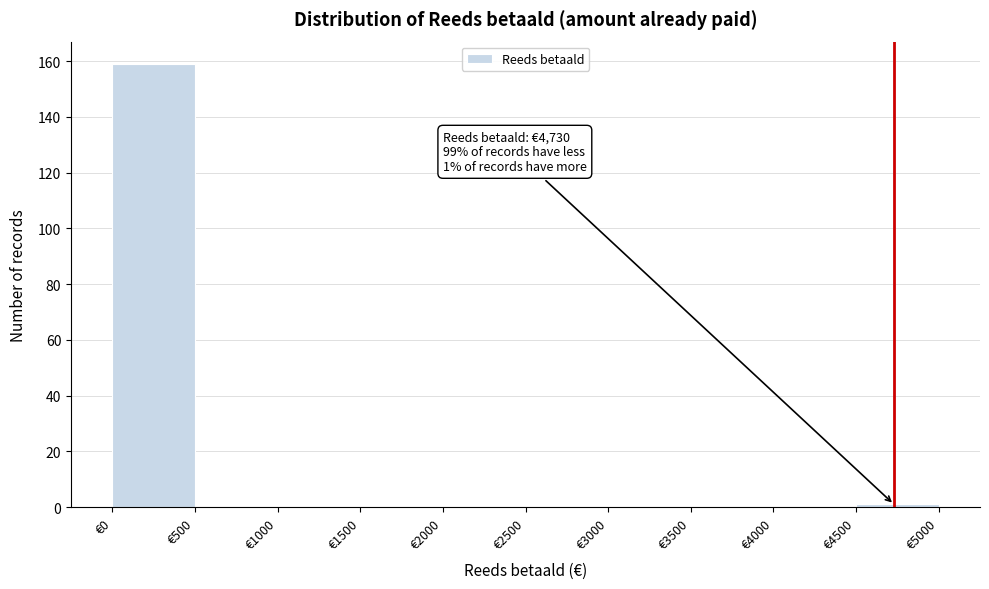

Over which range of the x-axis is the bar tallest?

0 to 500